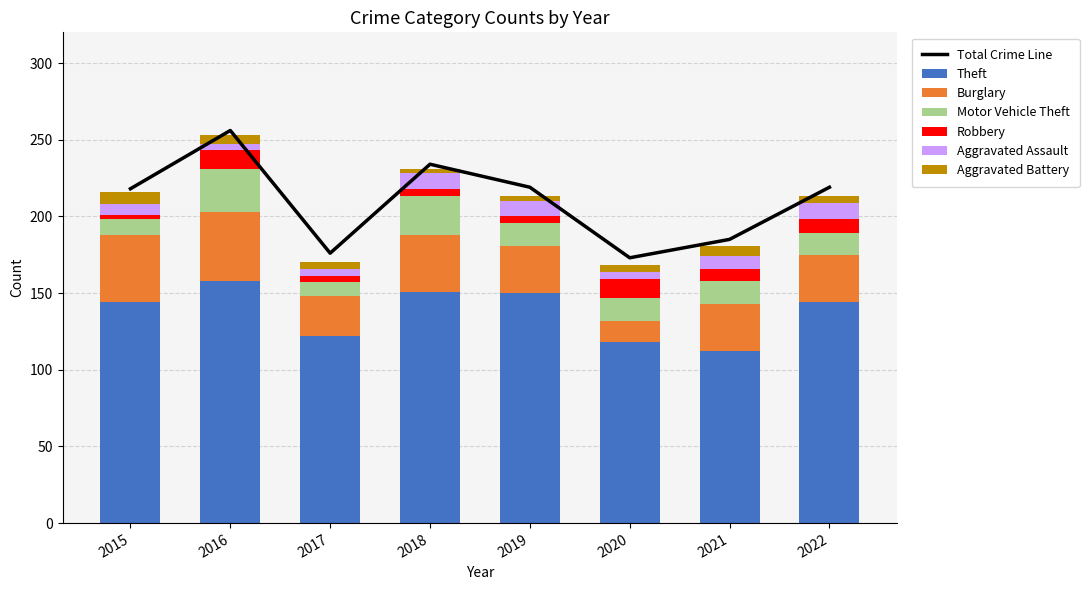

Which series has the largest total across all categories?

Theft